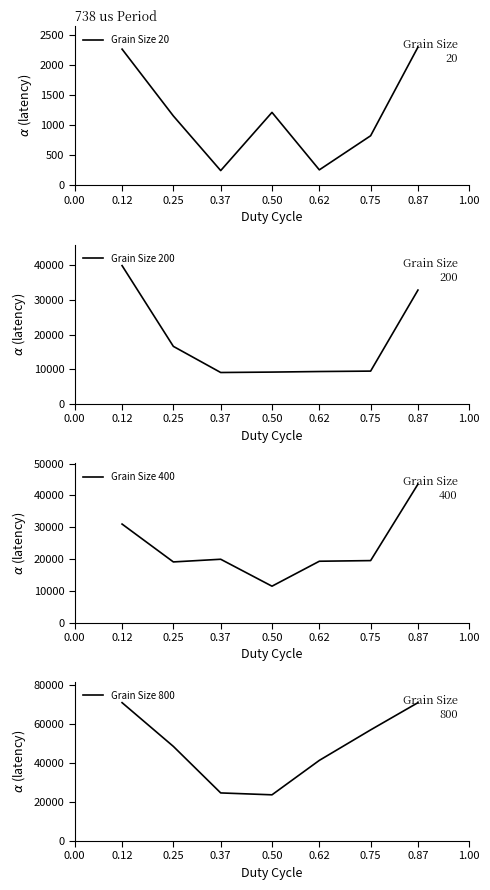

Read the Grain Size 20 value at 0.50.

1213